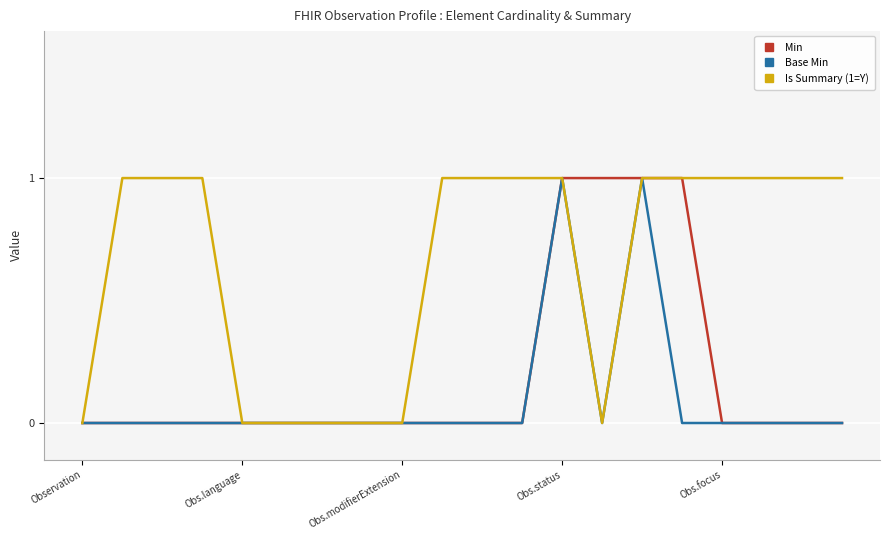

Rank the series by their average value, from highest to lowest.

Is Summary (1=Y), Min, Base Min